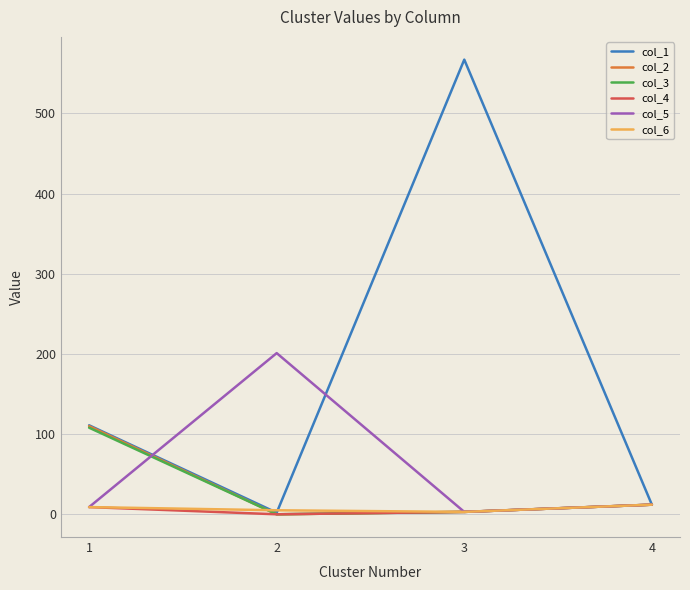

Is the value of col_4 at 4 greater than the value of col_1 at 1?

No